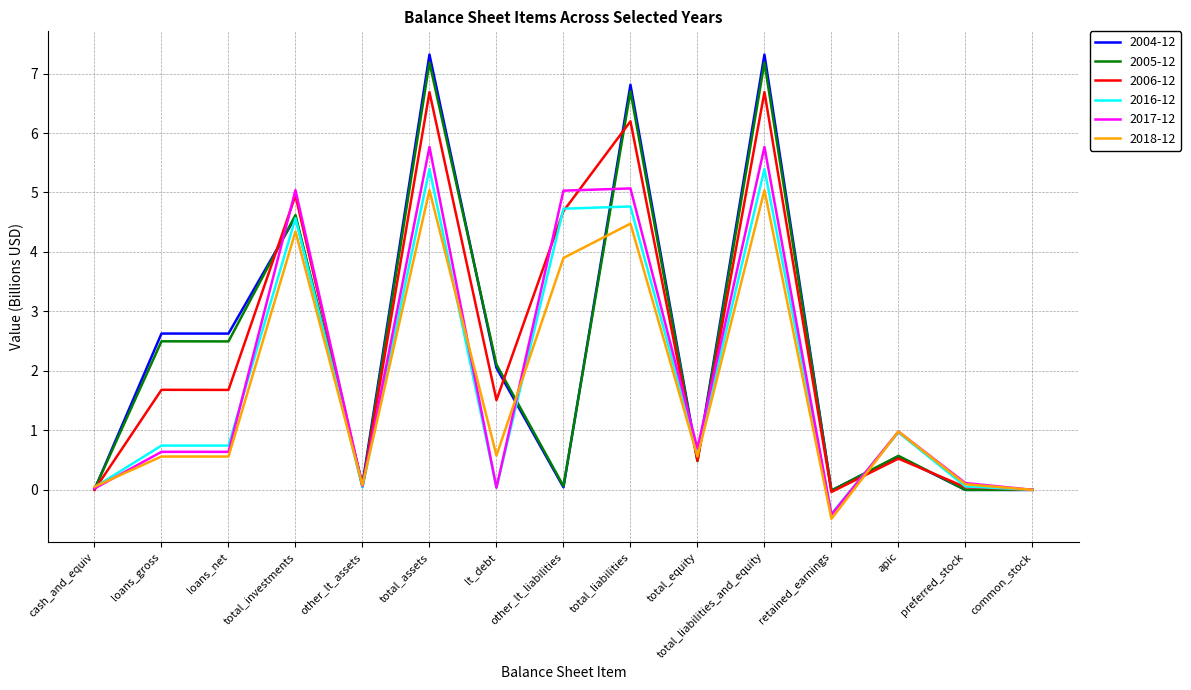

What is the spread (max minus min) of values at cash_and_equiv?

0.1